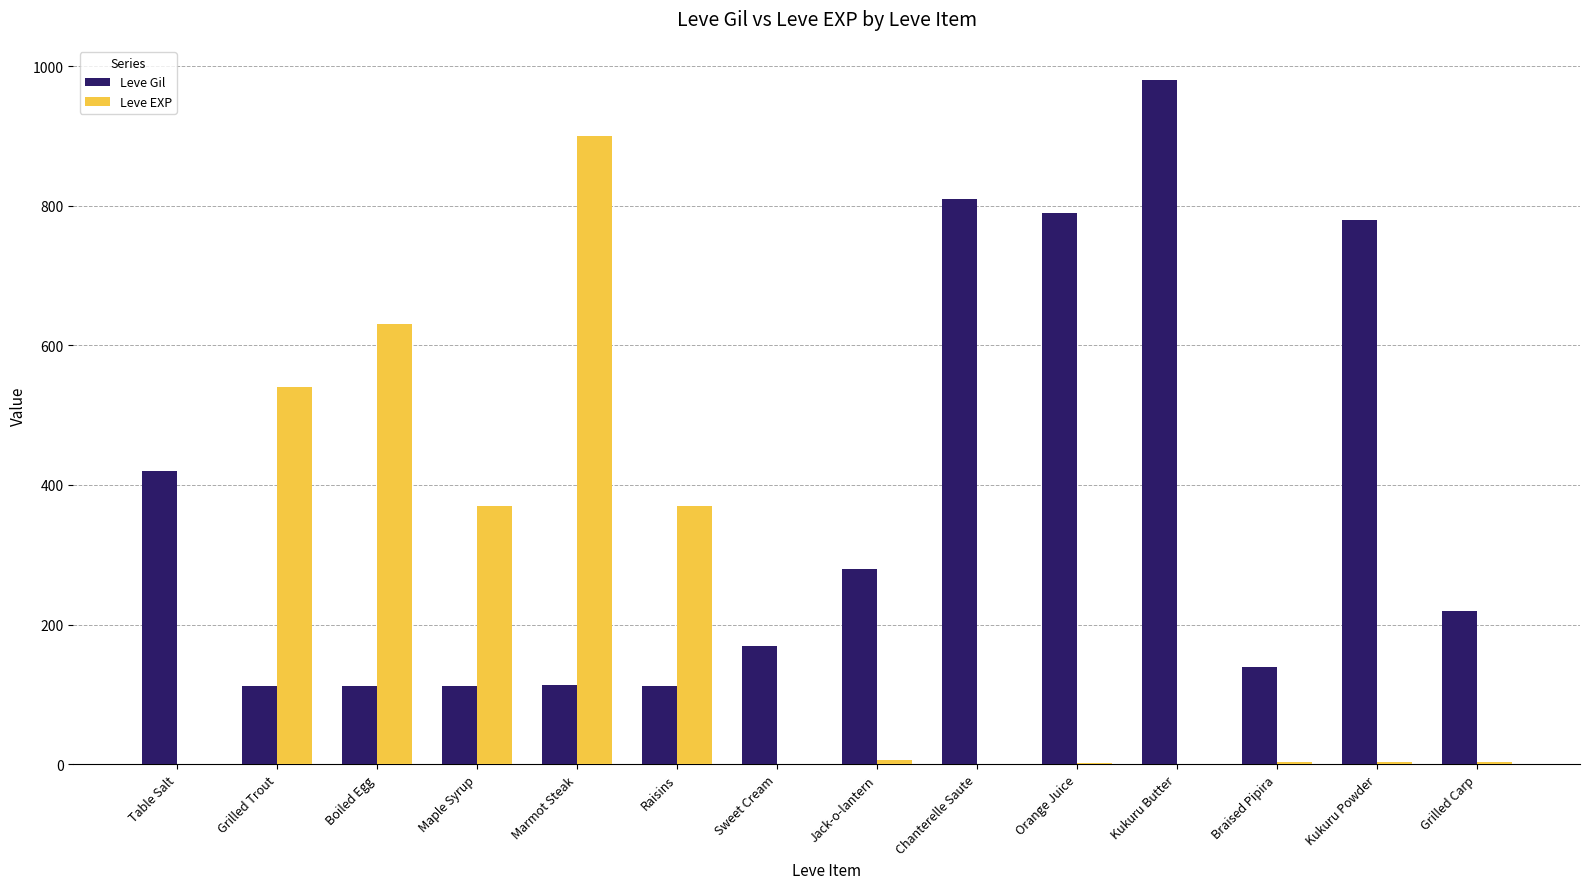

Is it true that Leve Gil equals 40 at Sweet Cream?

False